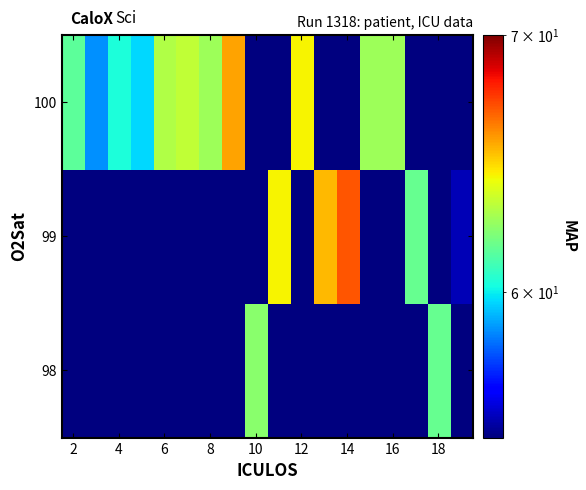

Reading left to right, list all the values displayed in this chart.

98: 55.0	55.0	55.0	55.0	55.0	55.0	55.0	55.0	62.3	55.0	55.0	55.0	55.0	55.0	55.0	55.0	61.7	55.0
99: 55.0	55.0	55.0	55.0	55.0	55.0	55.0	55.0	55.0	64.3	55.0	65.3	67.0	55.0	55.0	61.7	55.0	55.7
100: 61.5	58.7	60.3	59.7	63.0	63.3	62.7	65.7	55.0	55.0	64.3	55.0	55.0	62.7	62.7	55.0	55.0	55.0